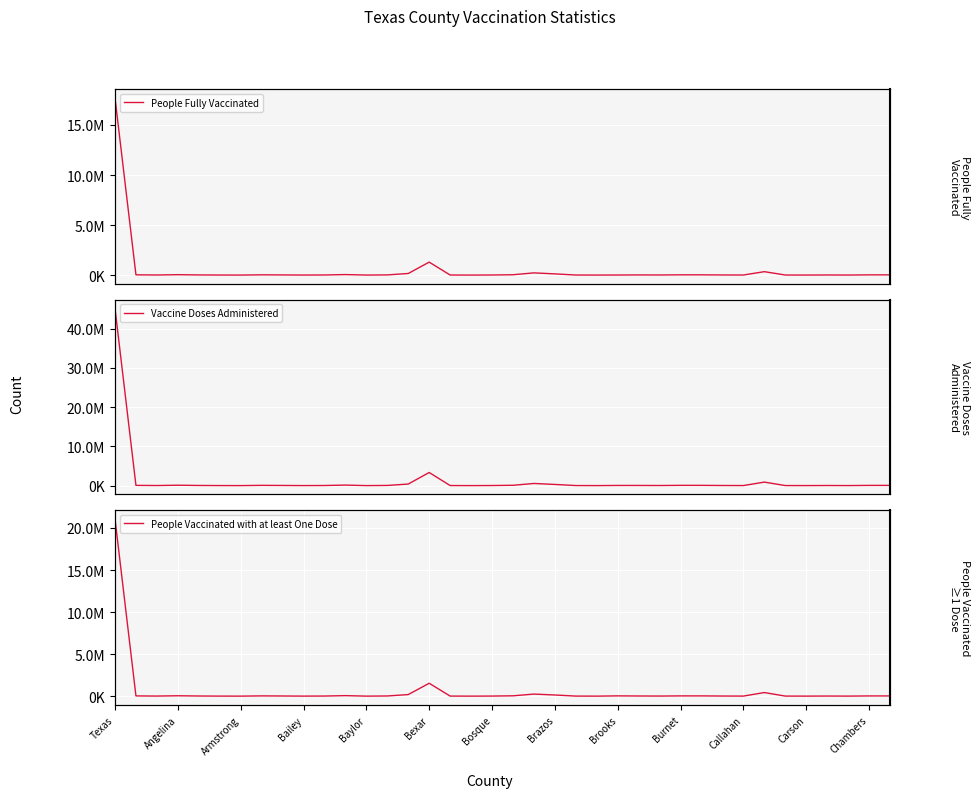

True or false: People Vaccinated with at least One Dose and Vaccine Doses Administered intersect in this chart.

False